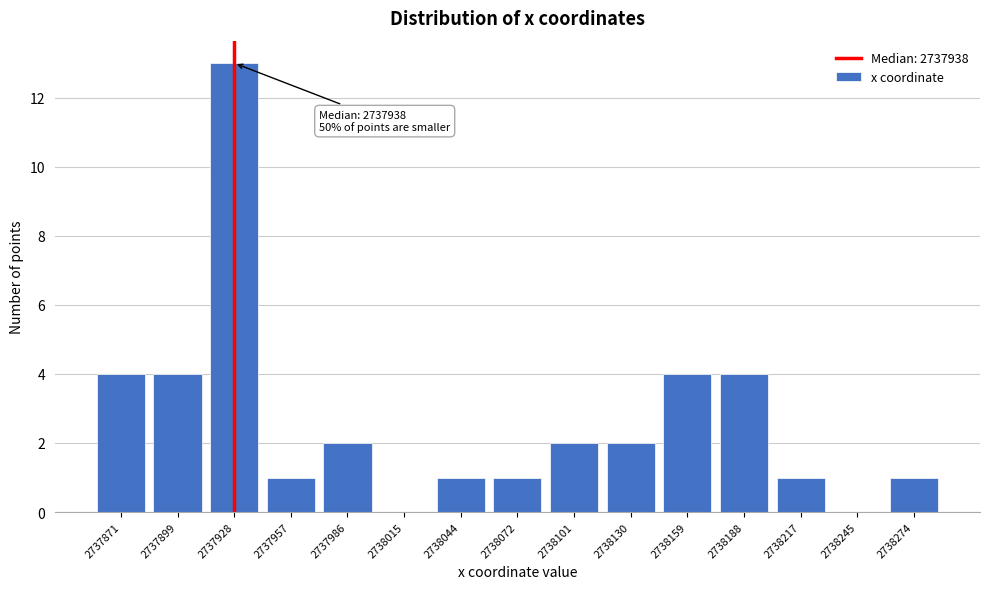

Reading left to right, list all the values displayed in this chart.

2737871=4	2737899=4	2737928=13	2737957=1	2737986=2	2738015=0	2738044=1	2738072=1	2738101=2	2738130=2	2738159=4	2738188=4	2738217=1	2738245=0	2738274=1